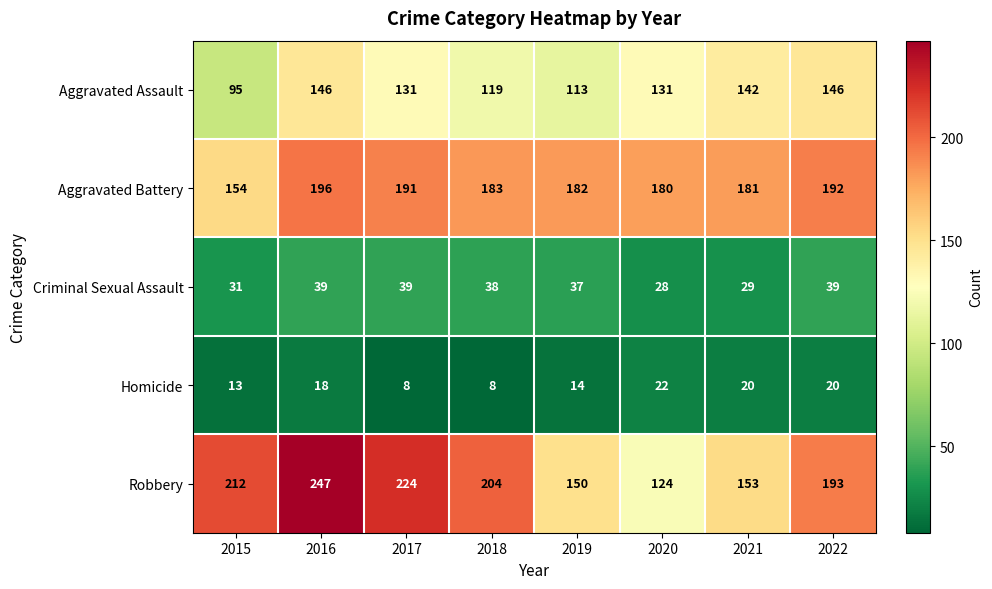

Rank the series by their maximum value, from lowest to highest.

Homicide, Criminal Sexual Assault, Aggravated Assault, Aggravated Battery, Robbery